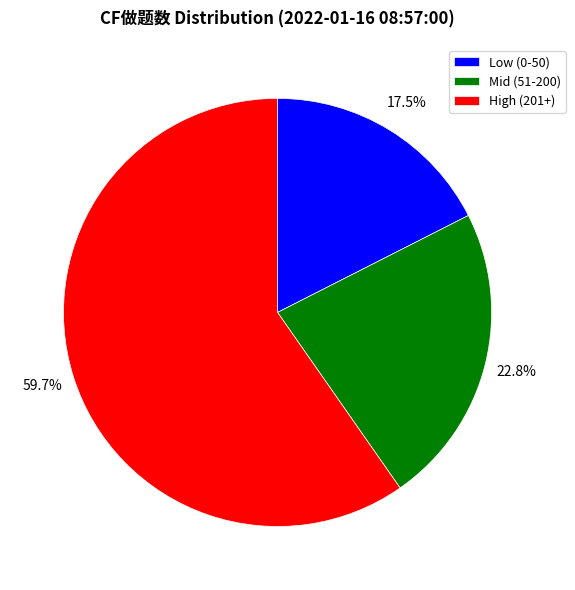

Is there a majority slice in this chart?

Yes